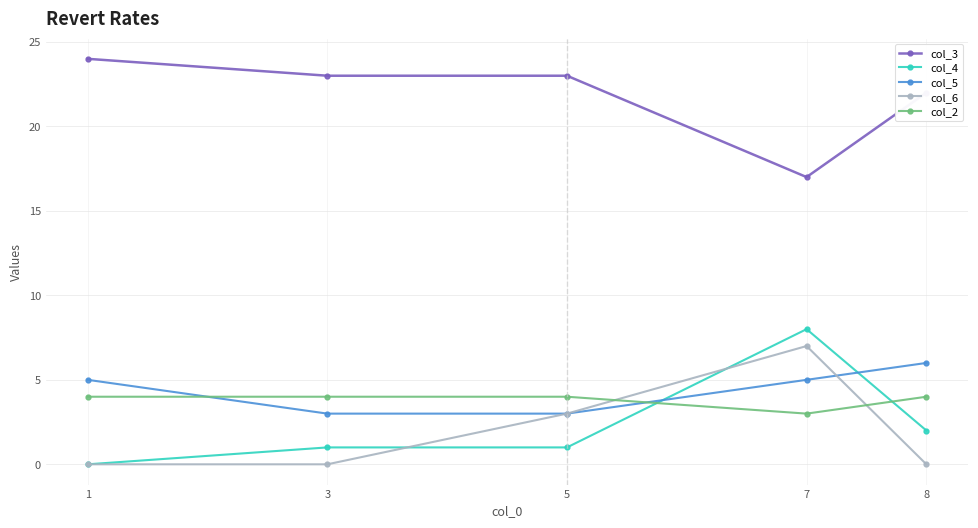

Is this an area chart (filled region under the line)?

No